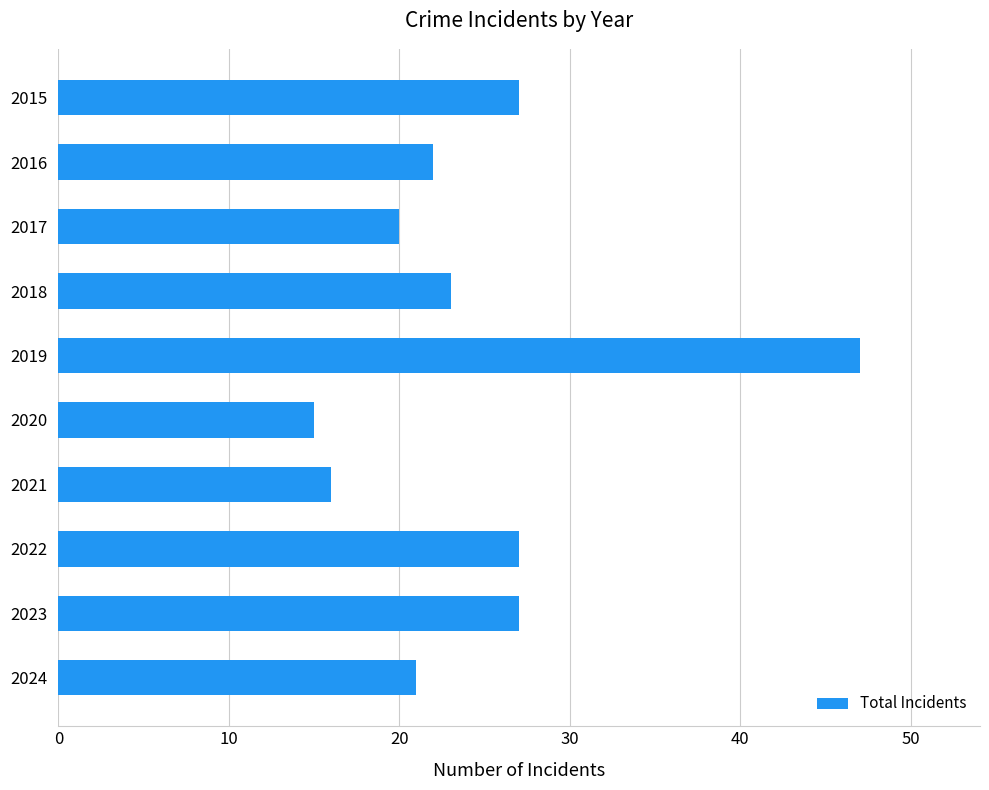

What is the difference between the second highest and second lowest values?

11